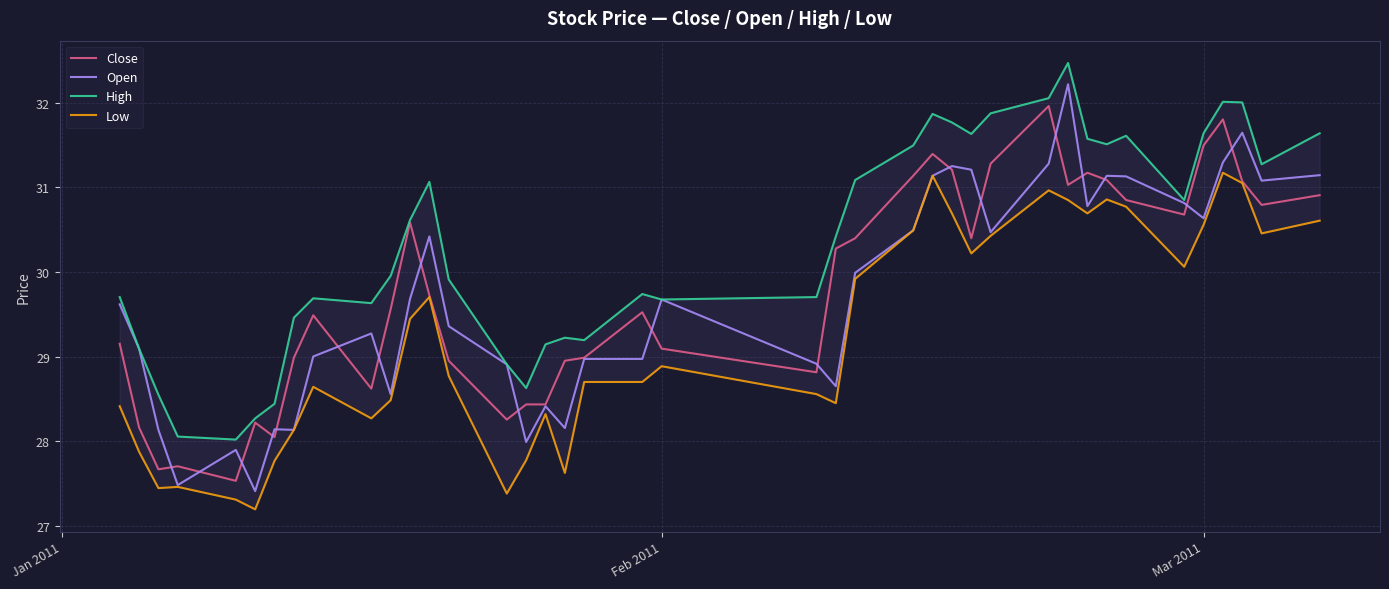

What is the minimum value shown in the chart?

27.2